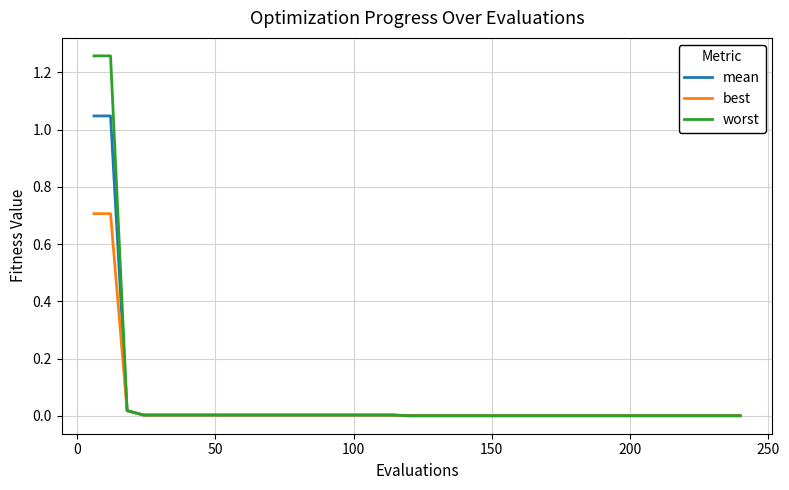

Rank the series by their maximum value, from lowest to highest.

best, mean, worst